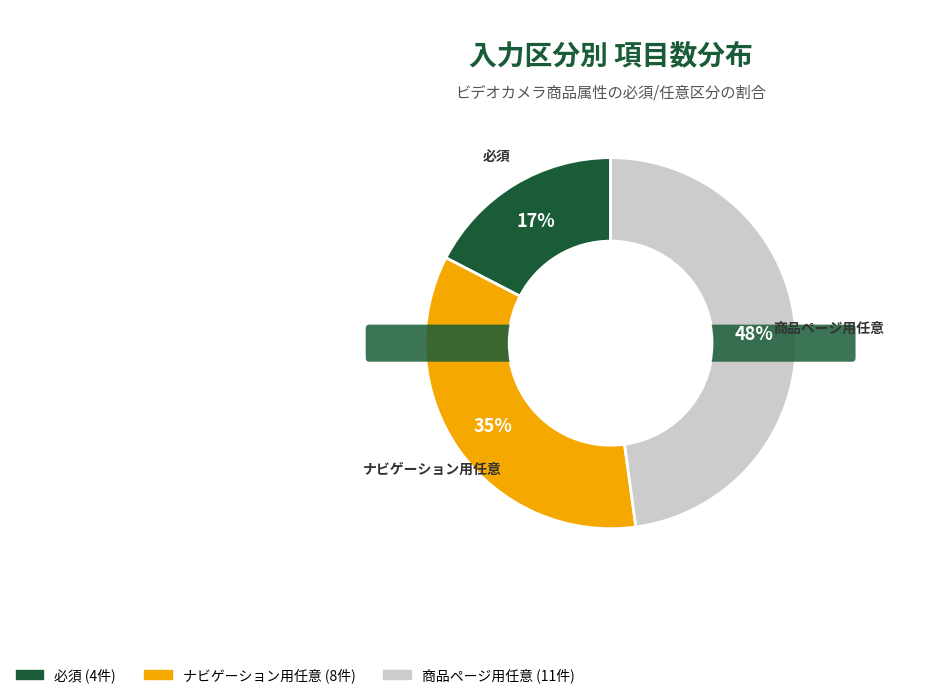

What percentage do 必須 and ナビゲーション用任意 together represent?

52.2%